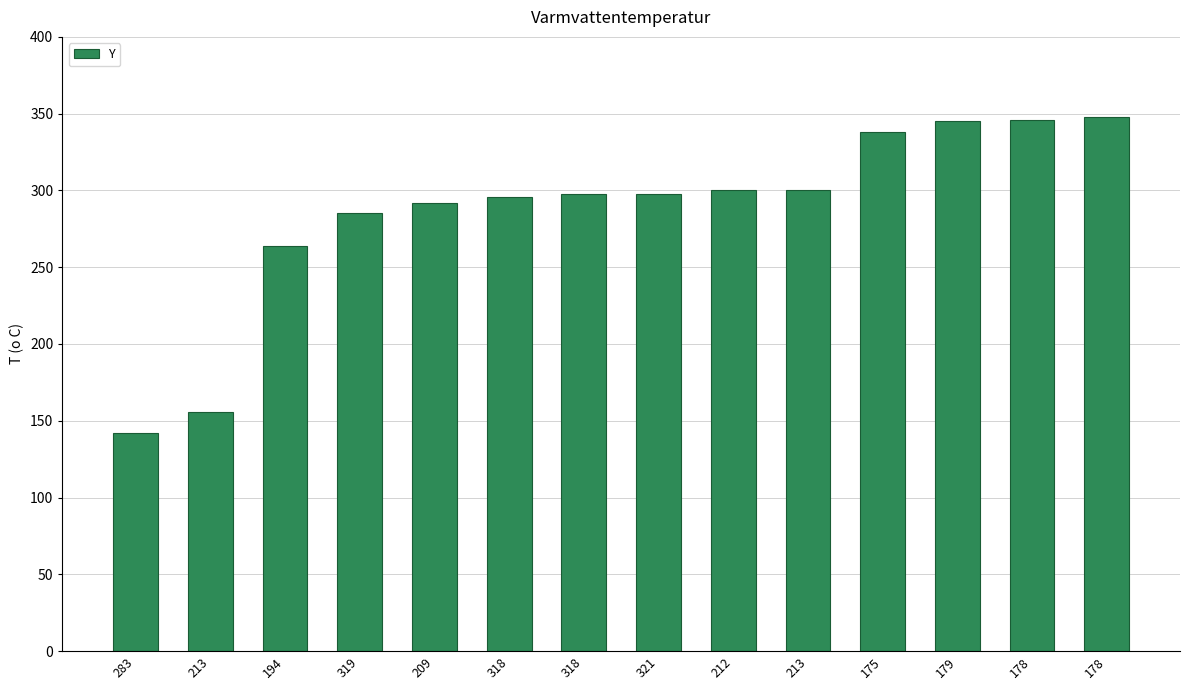

What is the ratio of the value at 318 to the value at 179?

0.9